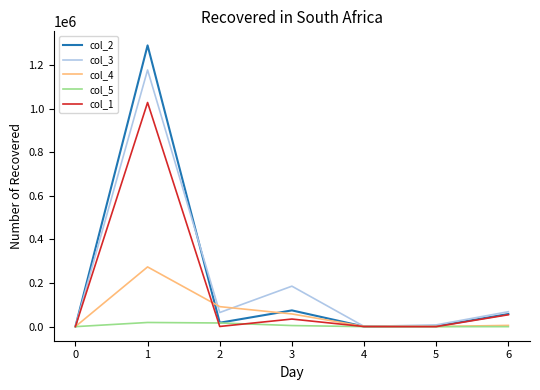

What is the lowest value of the col_3 series?

1199